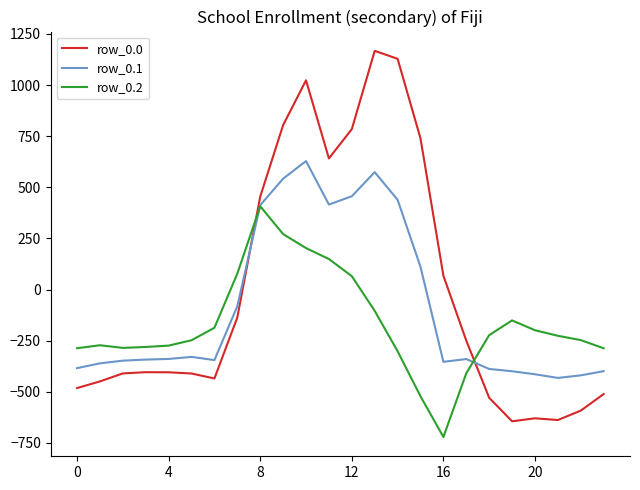

What is the highest value of the row_0.0 series?

1167.2